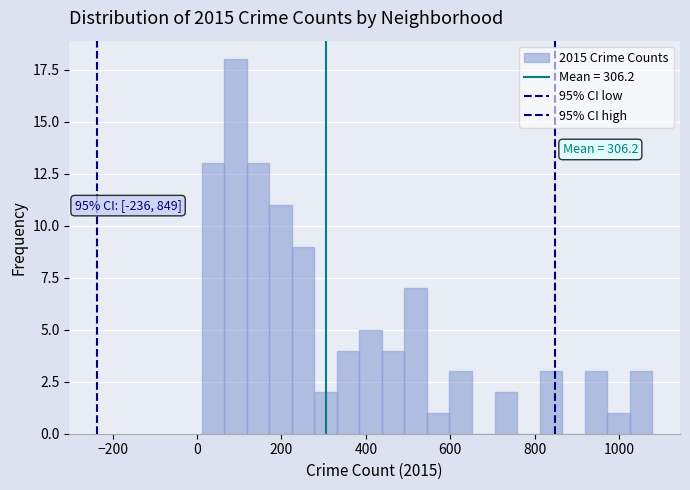

Read against the x-axis, roughly where is the centre of the tallest bar?

100